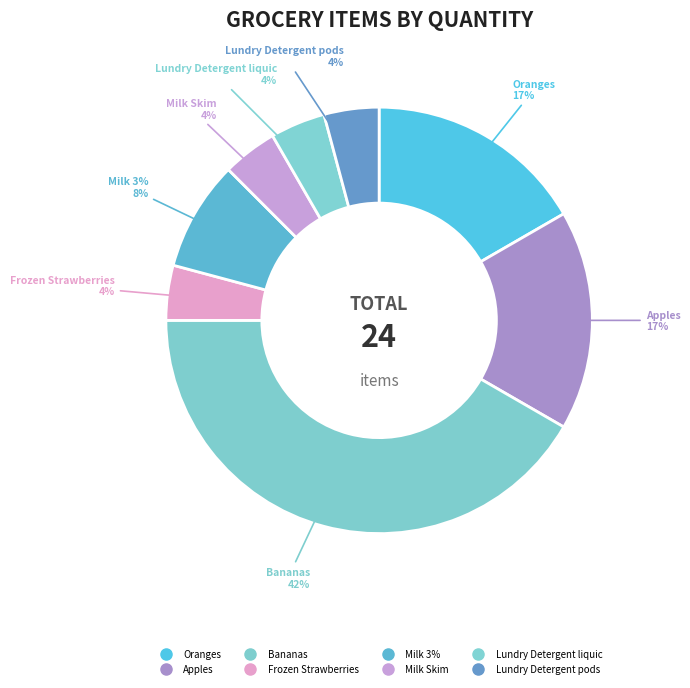

Which slice is the largest?

Bananas